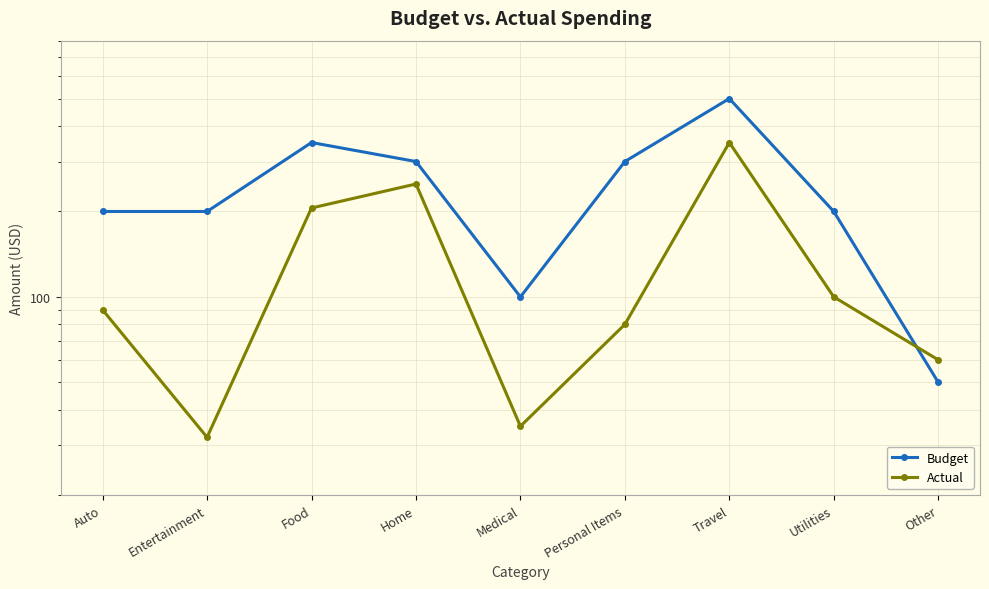

How many data points in Budget are above 200?

4